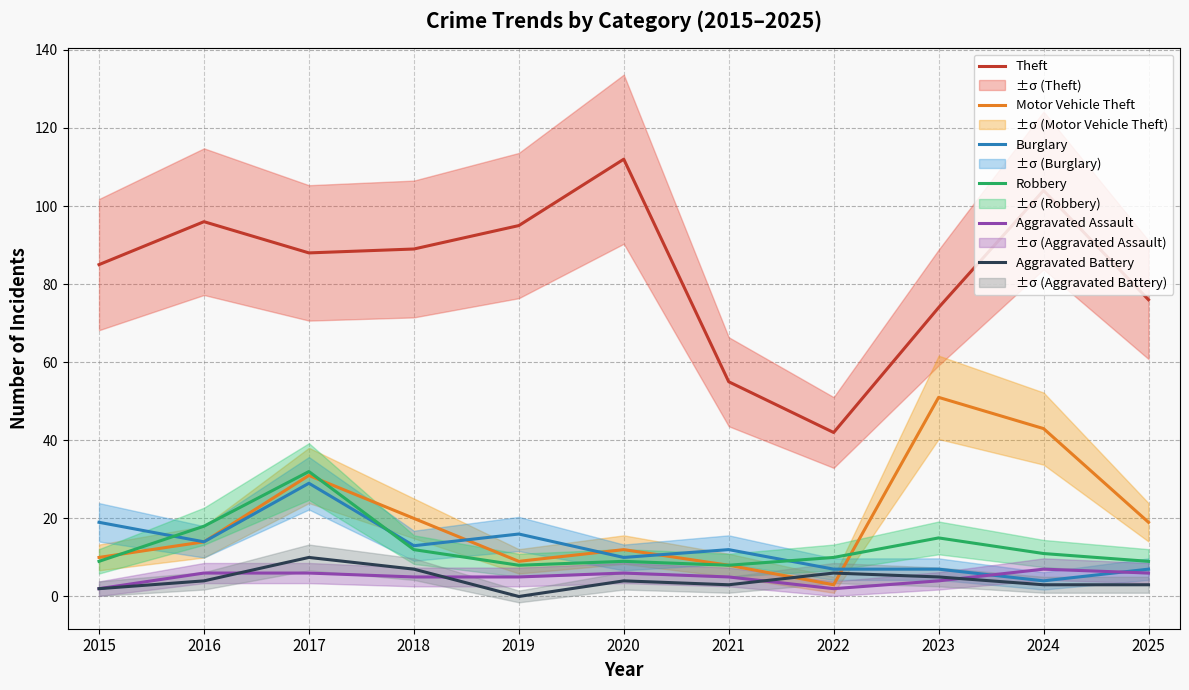

True or false: Motor Vehicle Theft and Robbery cross at least once.

True